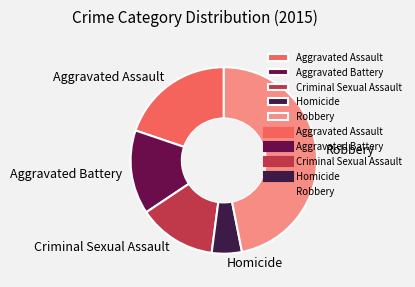

True or false: Aggravated Assault accounts for 20% of the total.

True